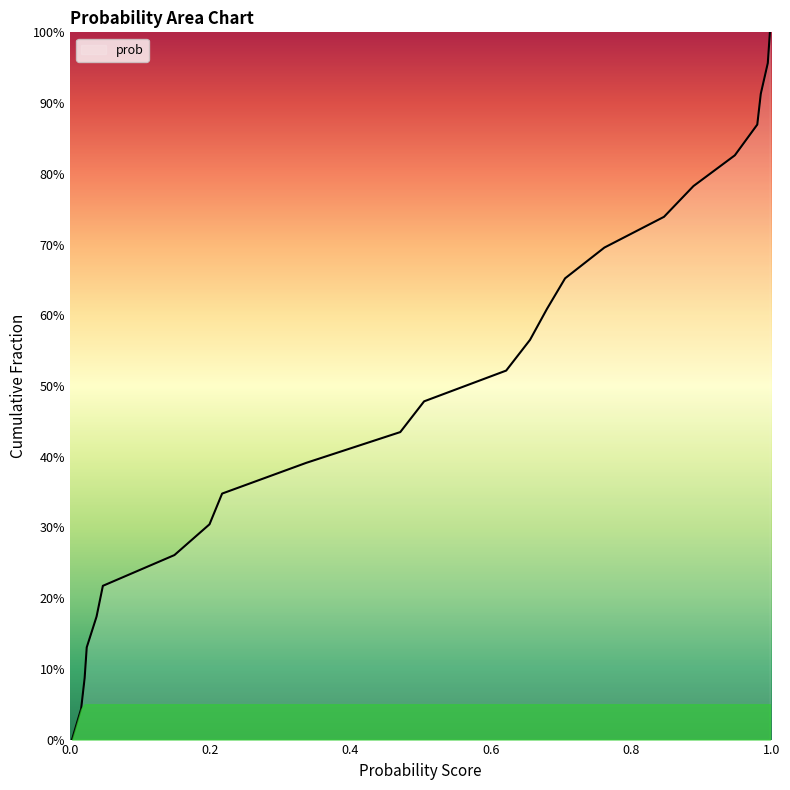

Does the chart have visible grid lines?

No